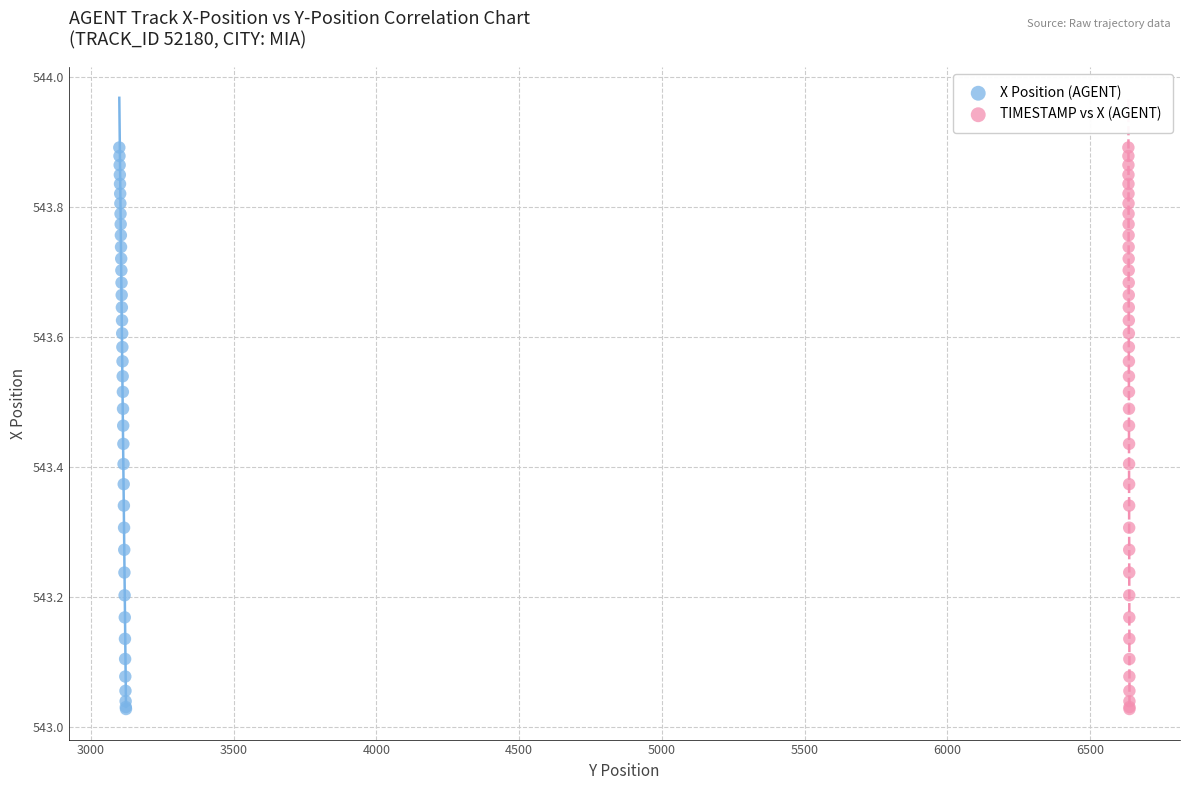

What are all the series names shown in the legend?

X Position (AGENT), TIMESTAMP vs X (AGENT)